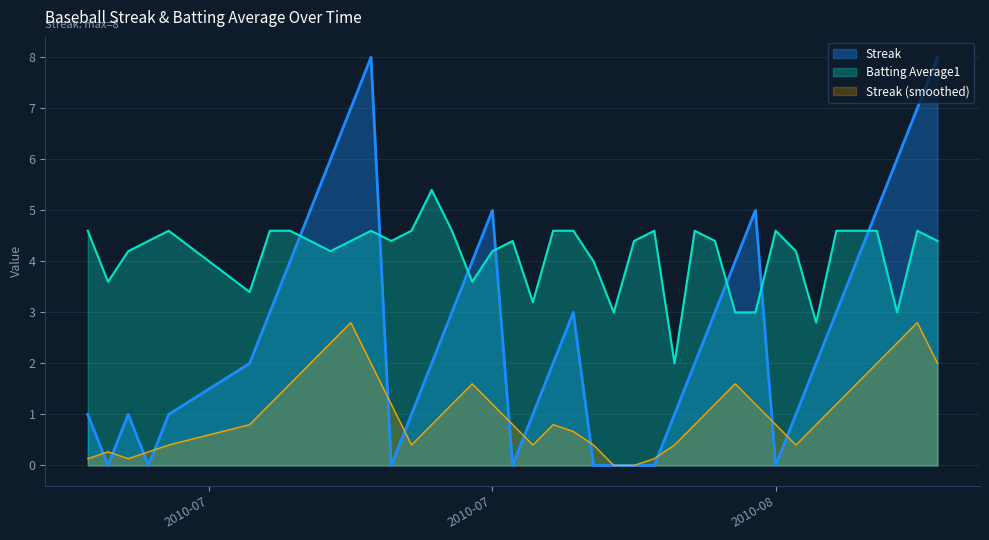

How many lines are shown in the chart?

3